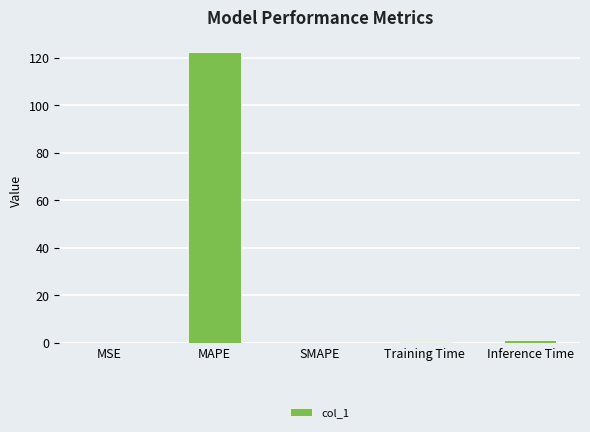

What is the difference between the values at Inference Time and MAPE?

121.6